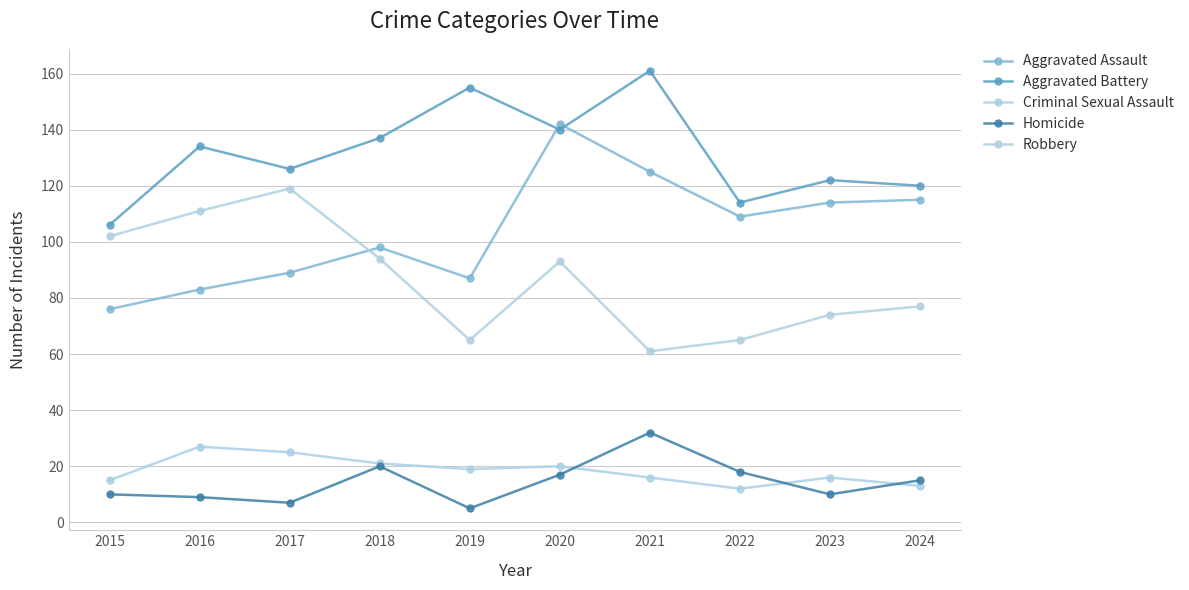

At which label is Aggravated Battery closest to 133?

2016